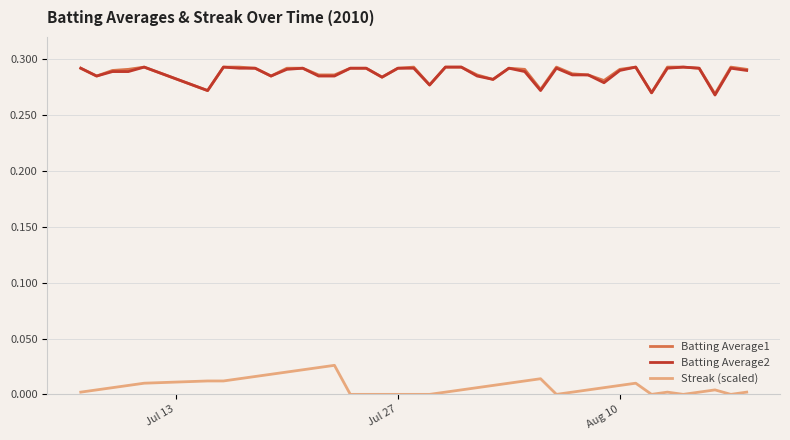

True or false: Streak (scaled) and Batting Average1 intersect in this chart.

False